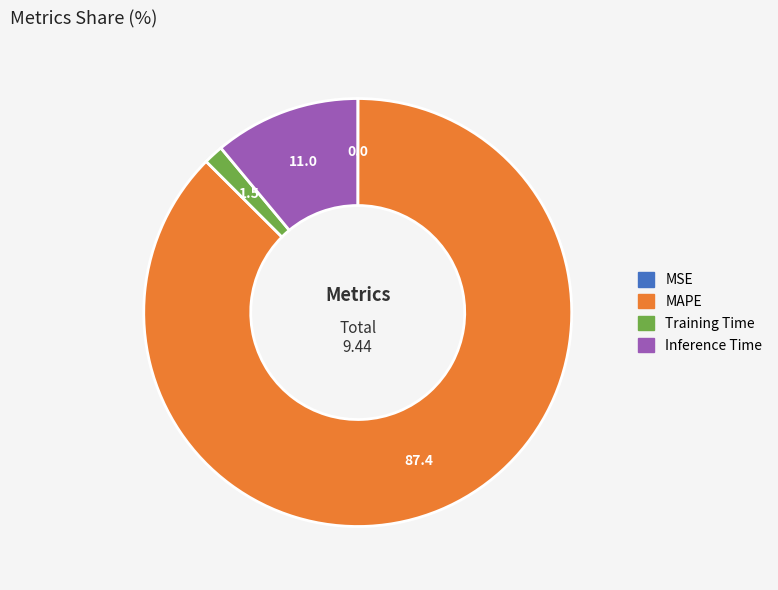

Between MAPE and Training Time, which is larger?

MAPE